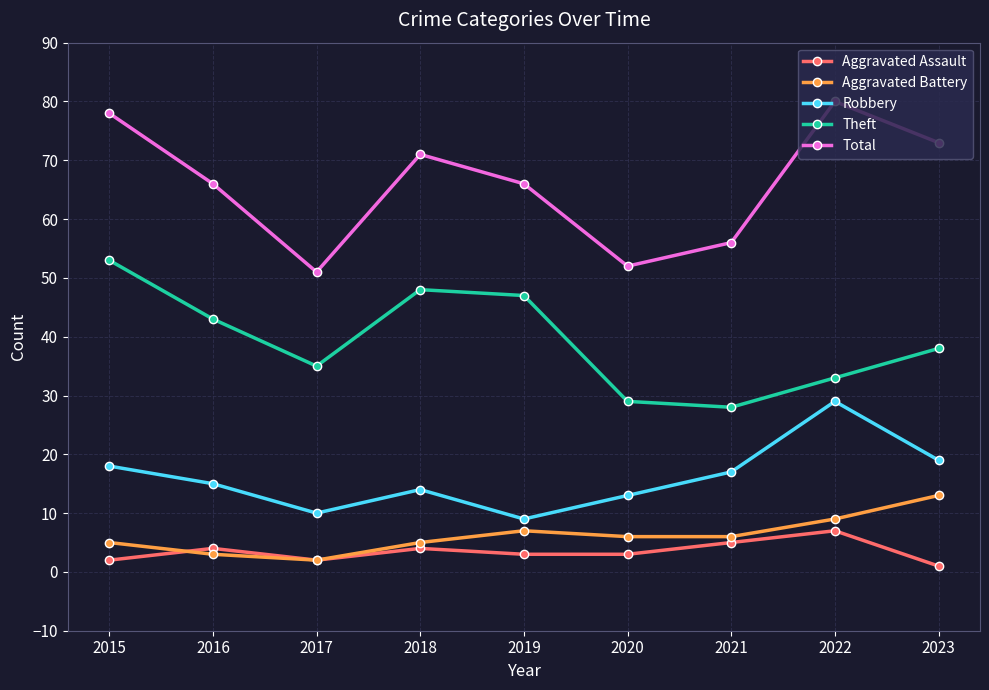

Which category has the highest value across all series?

2022